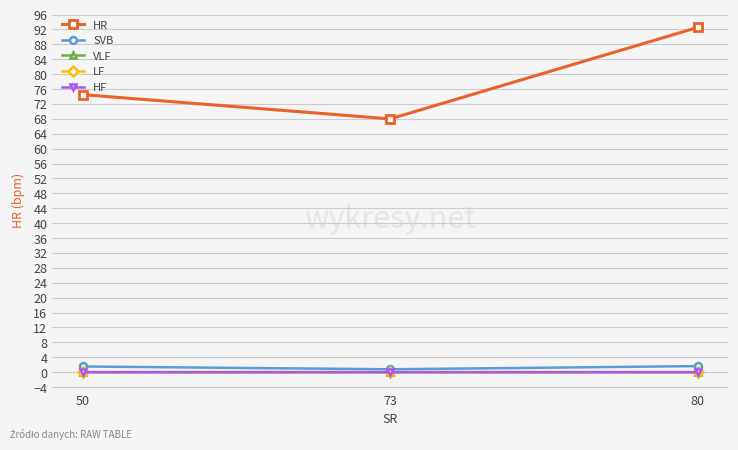

True or false: SVB has a value of 0.8 at 73.

True